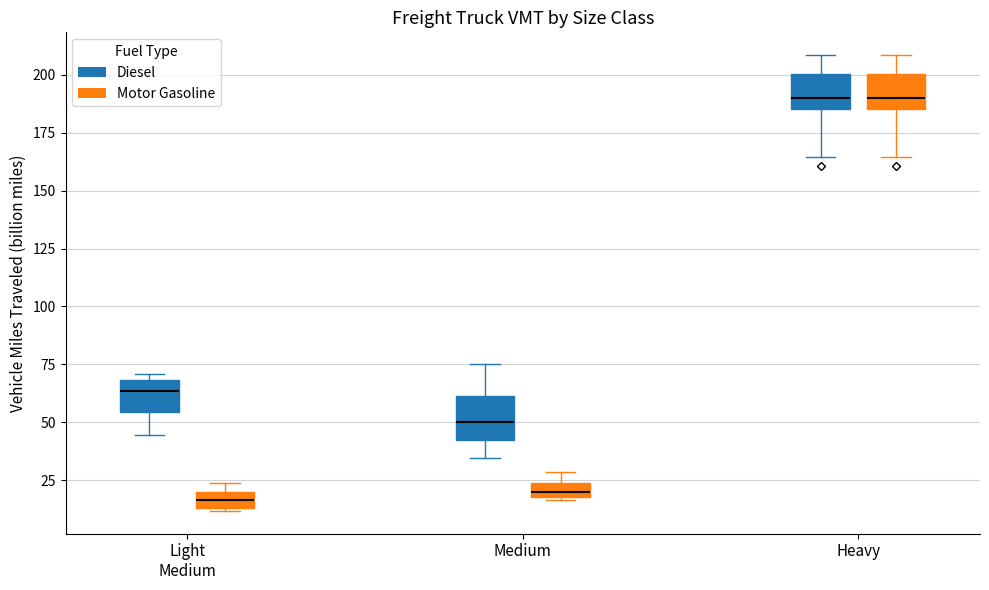

Where is the upper edge of the box for Medium (Diesel) on the y-axis? The values are not printed on the chart, so give them approximately, as read against the axis.

60